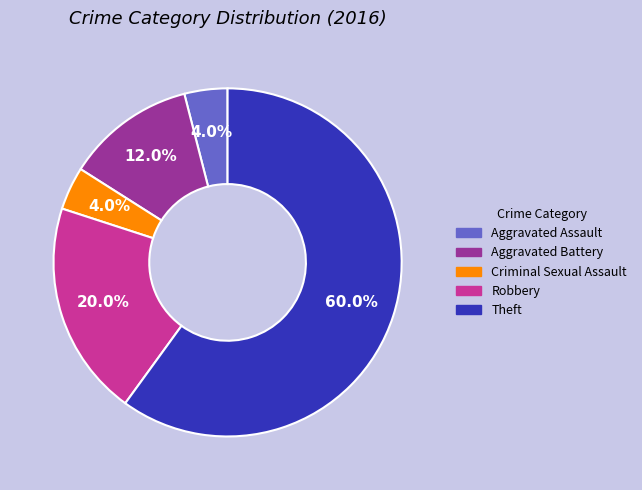

Which category has the biggest portion of the pie?

Theft